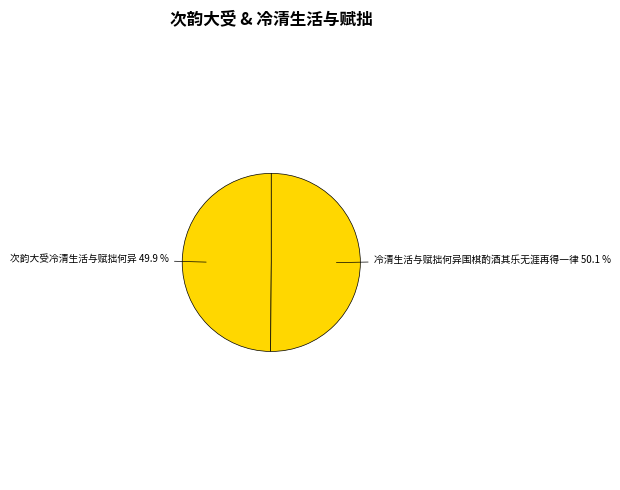

What percentage do 冷清生活与赋拙何异围棋酌酒其乐无涯再得一律 and 次韵大受冷清生活与赋拙何异 together represent?

100.0%